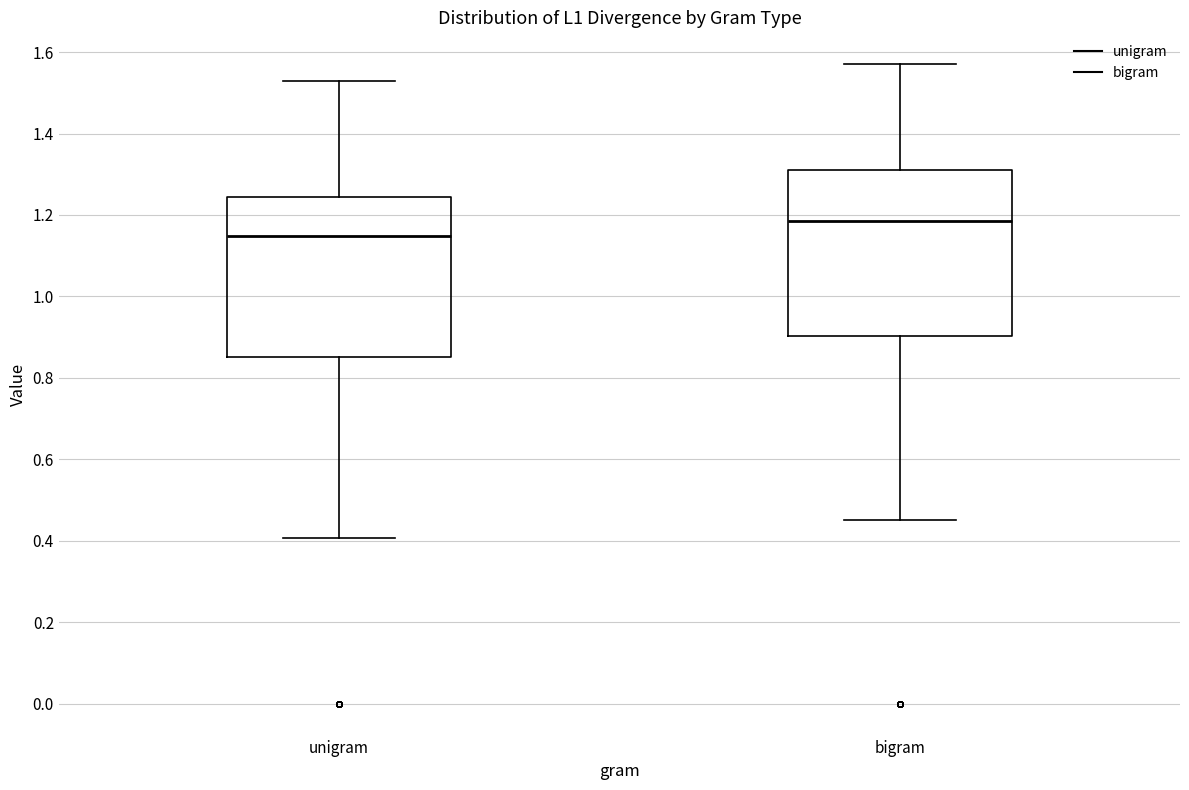

Where does the lower whisker of the box for bigram end on the y-axis? The values are not printed on the chart, so give them approximately, as read against the axis.

0.46